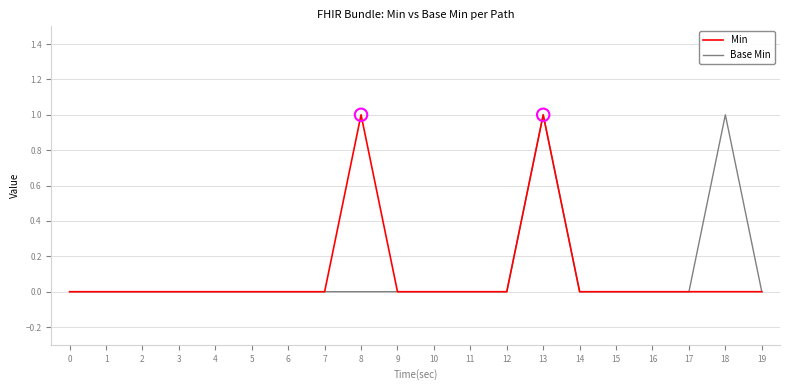

Is the value of Min at 19 greater than the value of Base Min at 18?

No